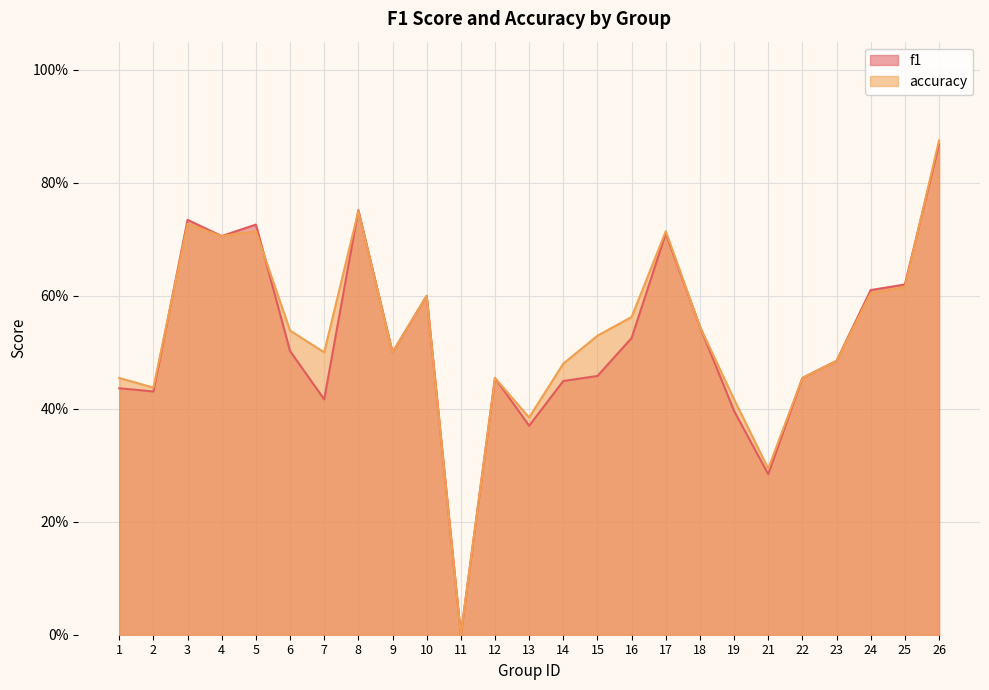

How many values in accuracy are above zero?

24